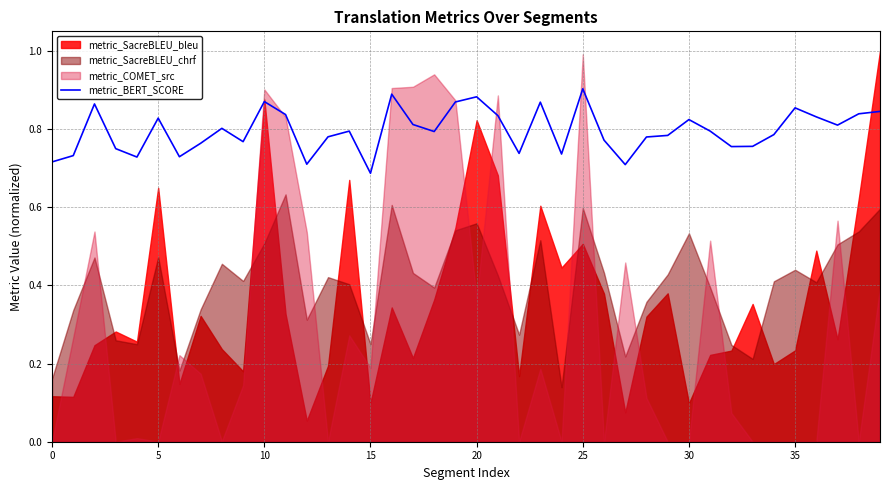

True or false: the data has more than 2 interior local peaks.

True